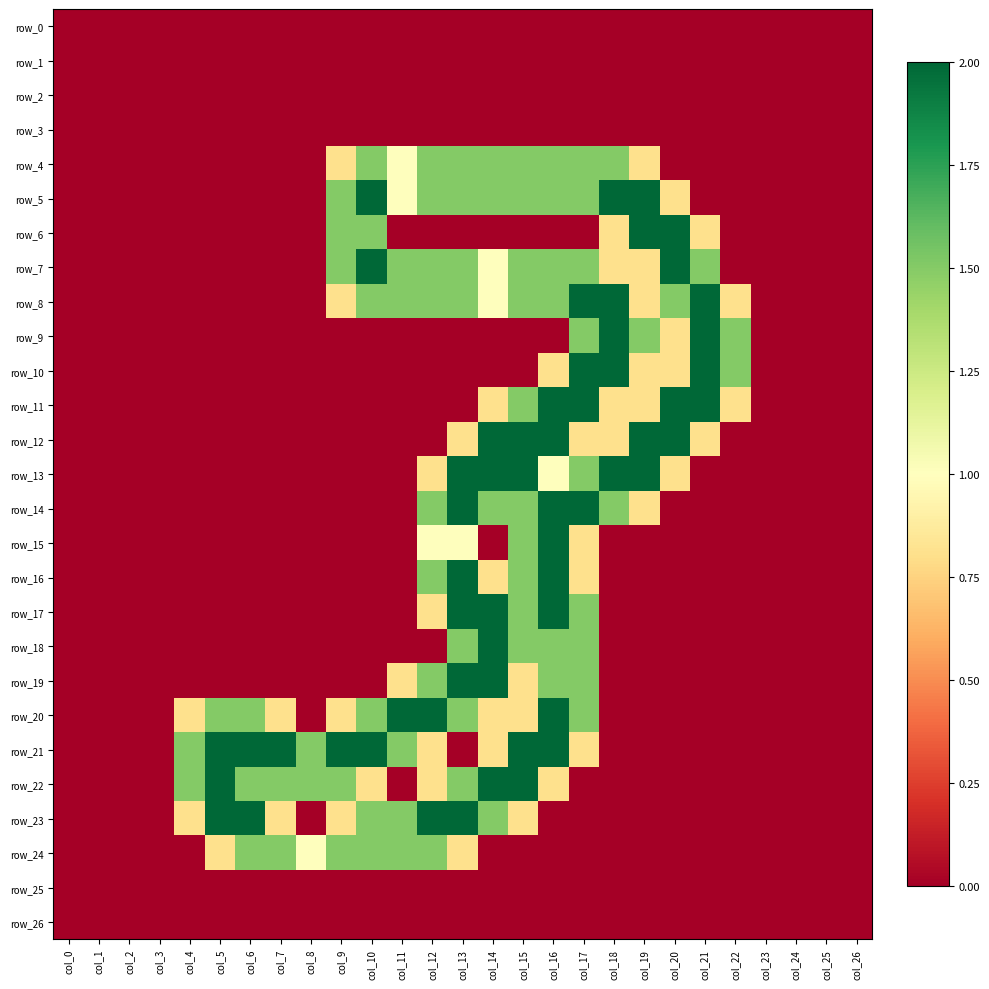

Between col_25 and col_21, which is larger?

col_25